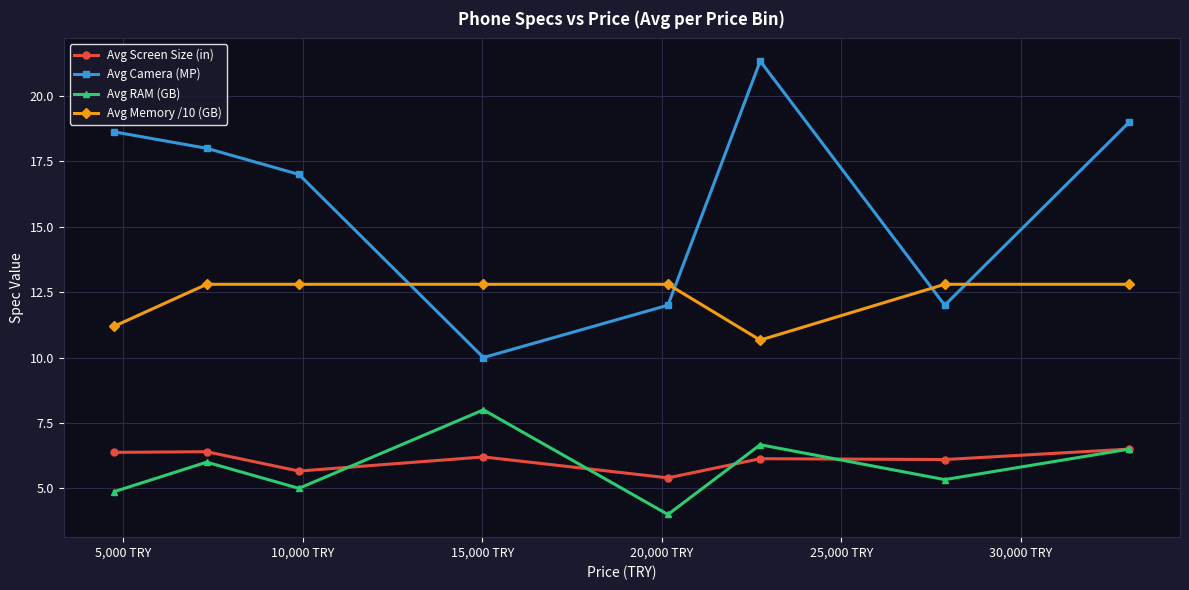

Rank the series by their maximum value, from lowest to highest.

Avg Screen Size (in), Avg RAM (GB), Avg Memory /10 (GB), Avg Camera (MP)